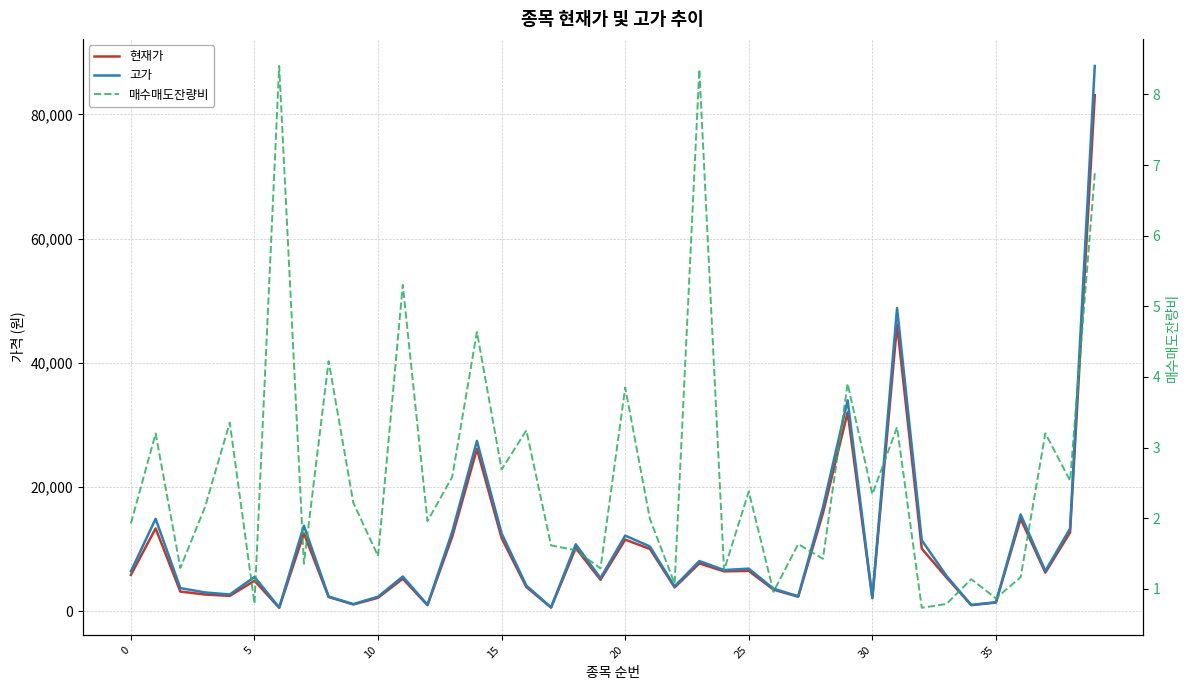

The value of 고가 at 19 is 5310.0. True or false?

True